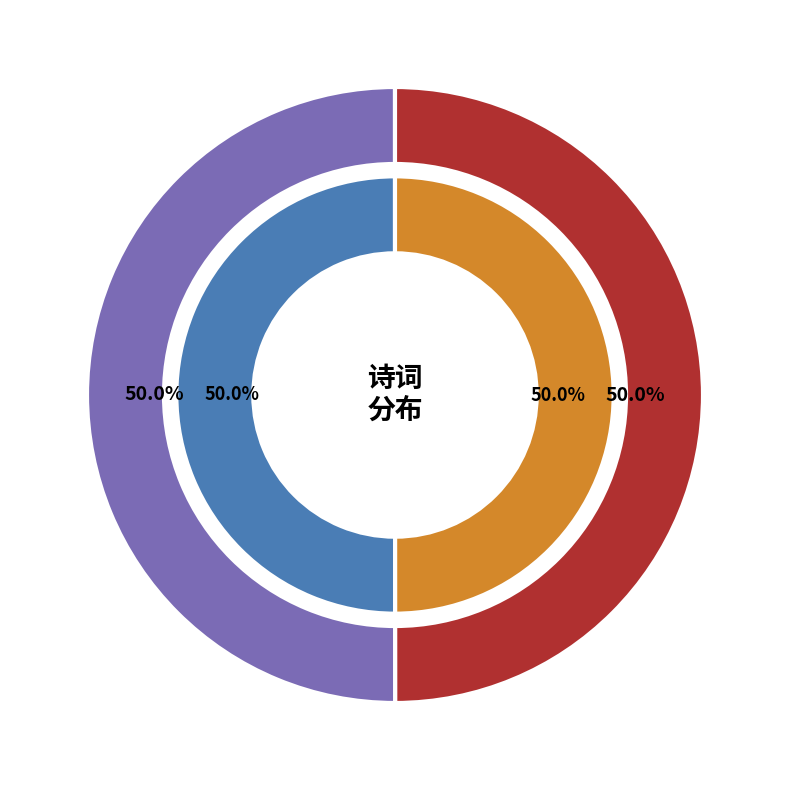

What portion of the pie excludes 和江陵阙干风雨问讯虚舟韵 其一?

50.0%